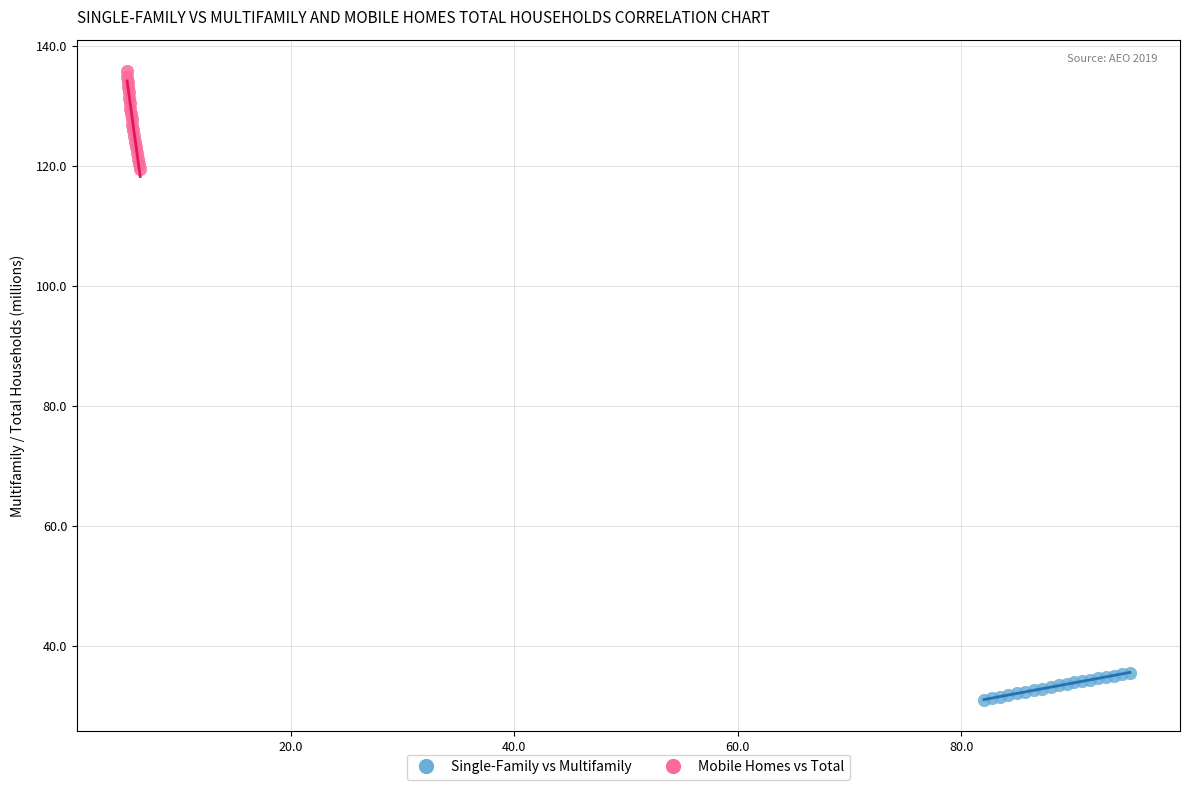

Which series contains the highest Y value?

Mobile Homes vs Total